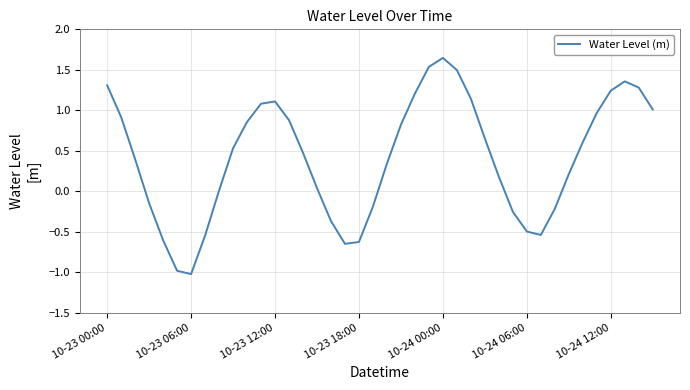

What is the smallest value displayed?

-1.0